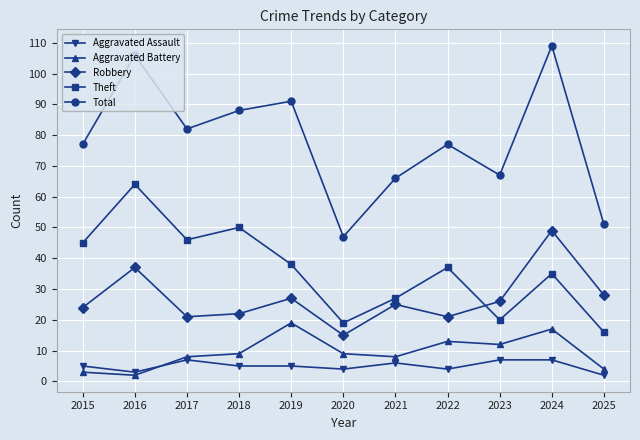

What is the value of the Total point at the 3rd from the left?

82